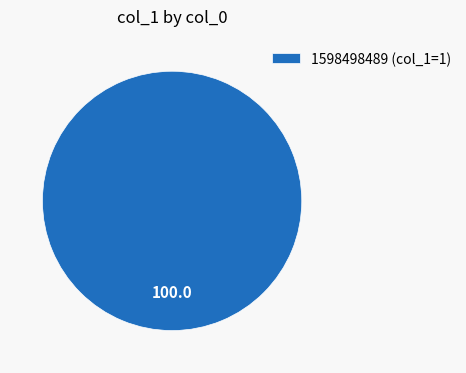

Is 1598498489 (col_1=1) the majority of the pie?

Yes